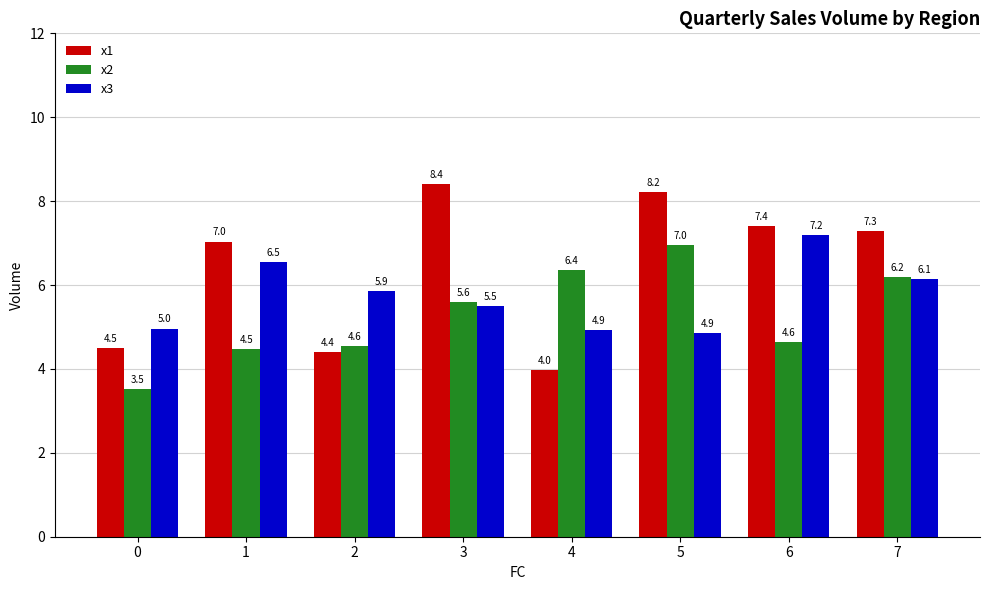

How many bars are there in total?

24